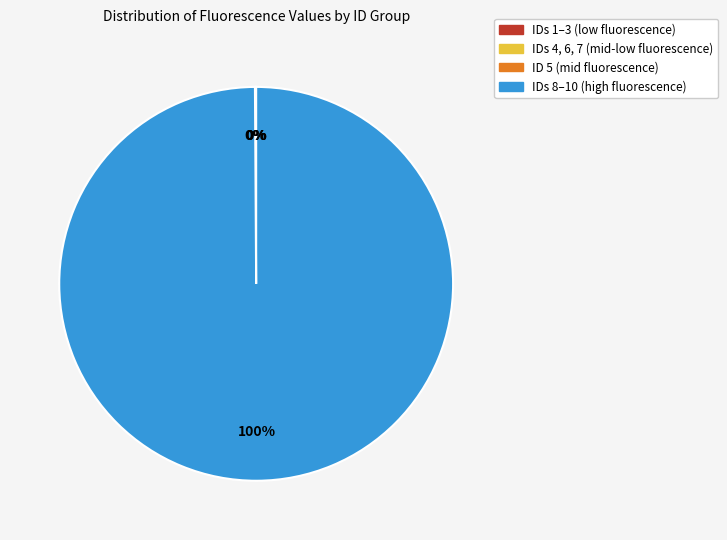

To the nearest percent, what is the difference between the largest and smallest slice percentages?

100%